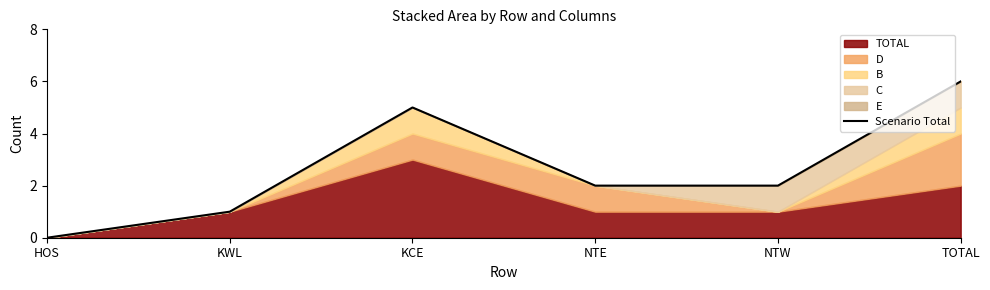

What is the value of the 2nd point from the left?

1